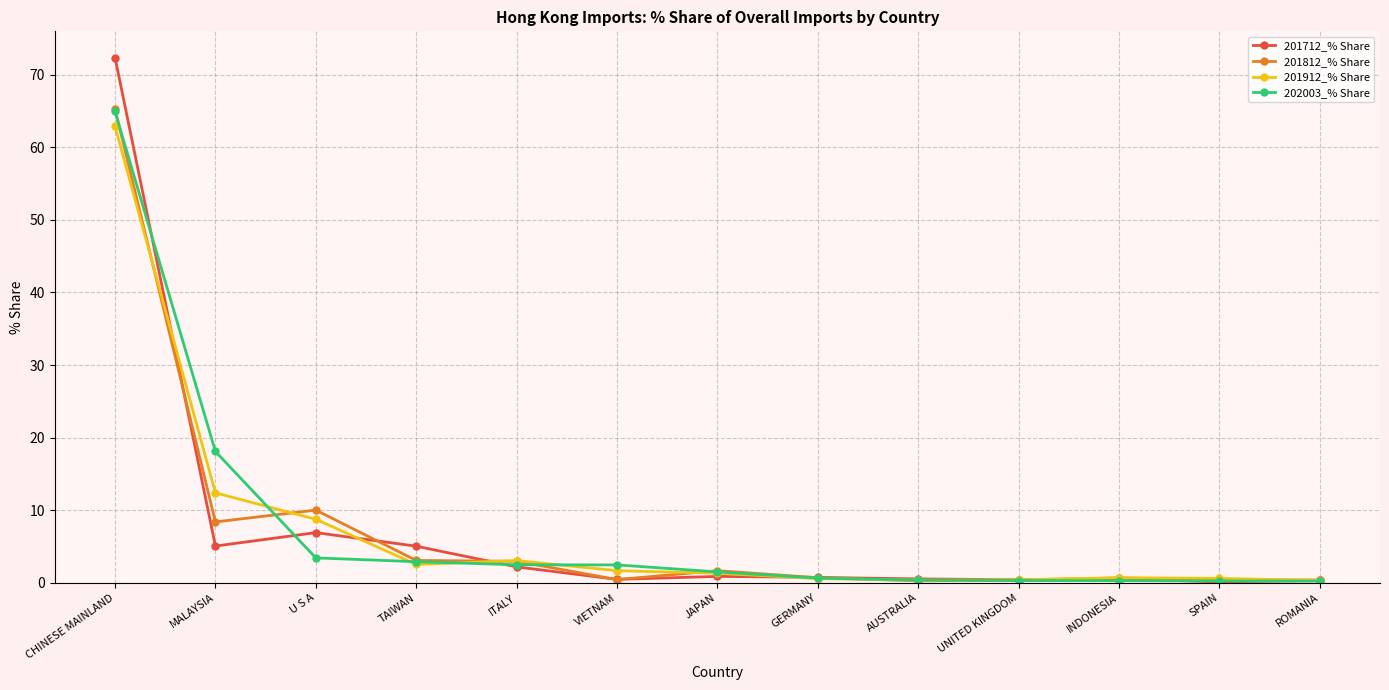

What is the maximum value shown in the chart?

72.3